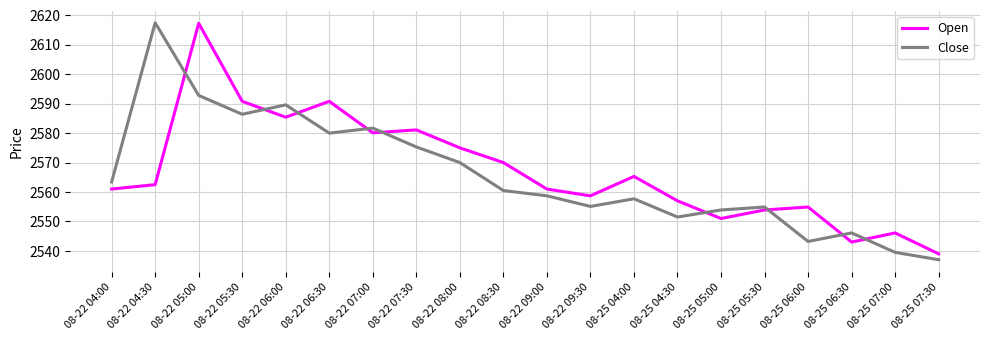

How many interior local valleys does the Open series have?

5